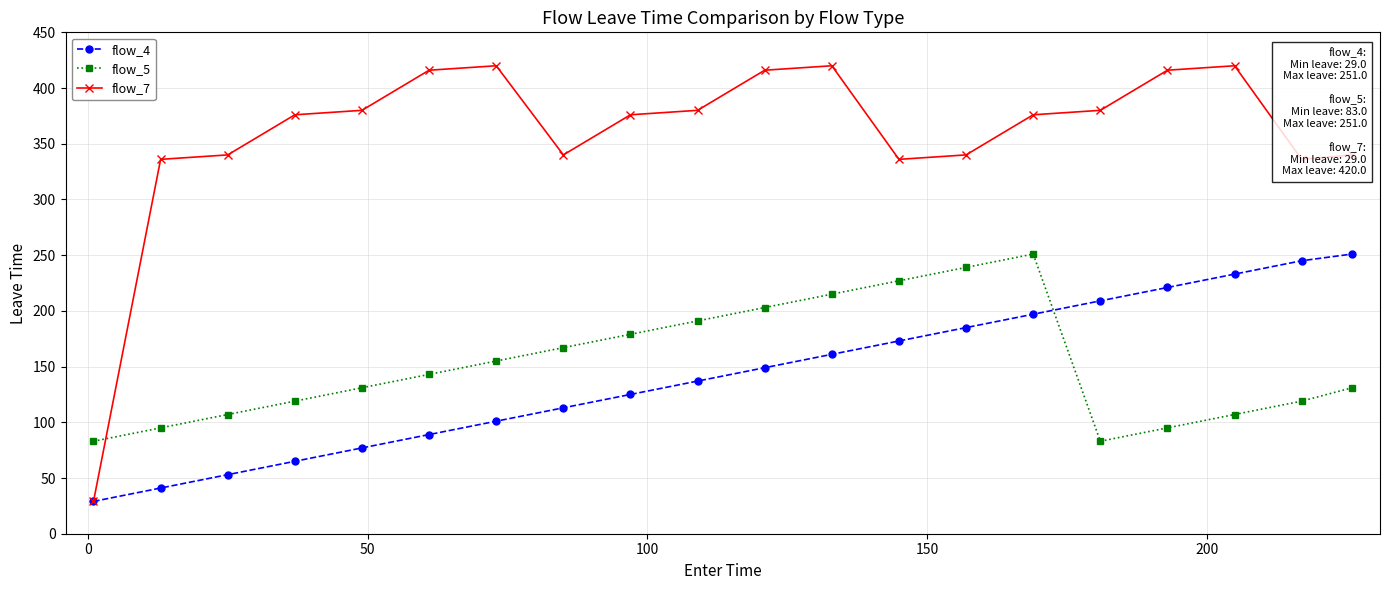

What is the sum of all flow_7 values?

7173